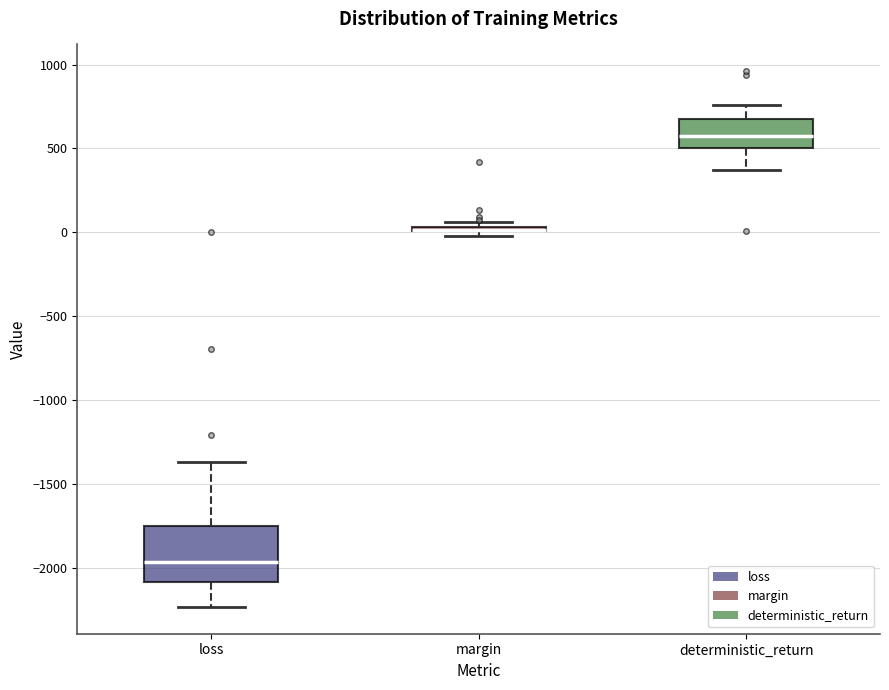

Where is the lower edge of the box for margin on the y-axis? The values are not printed on the chart, so give them approximately, as read against the axis.

0